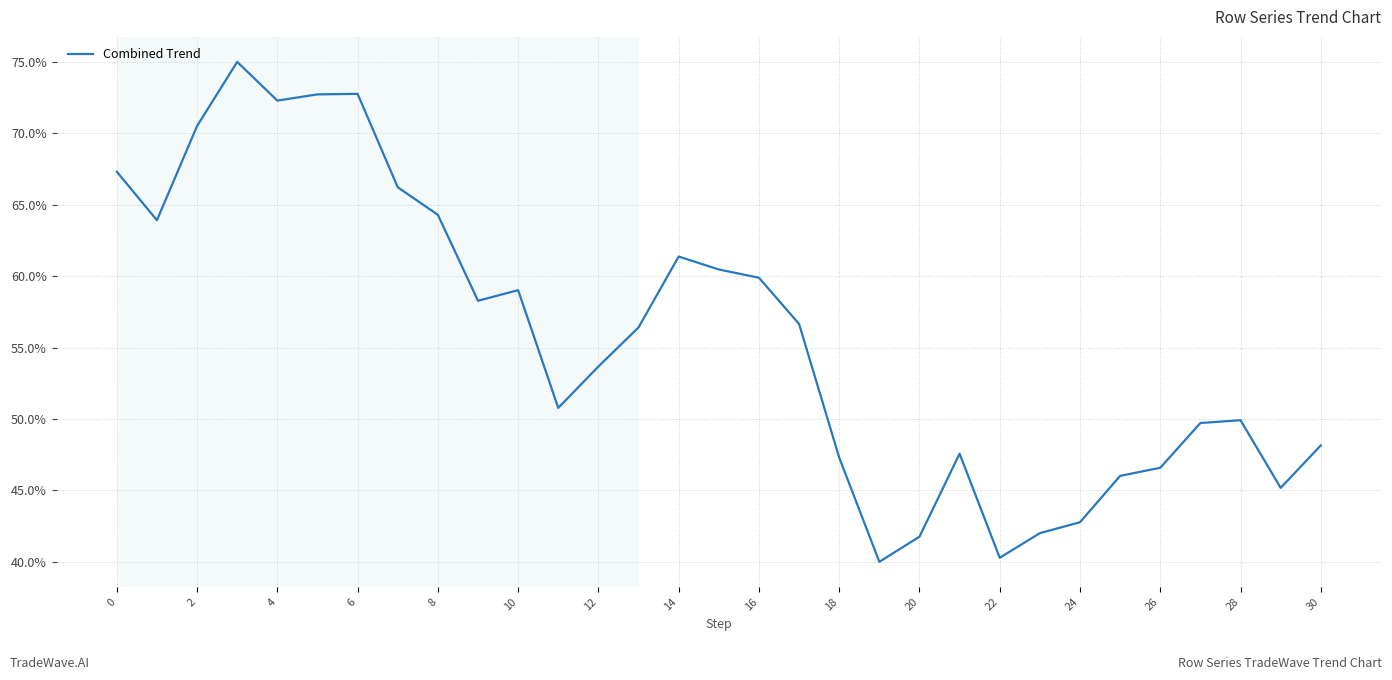

What is the difference between the maximum and minimum values?

35.0